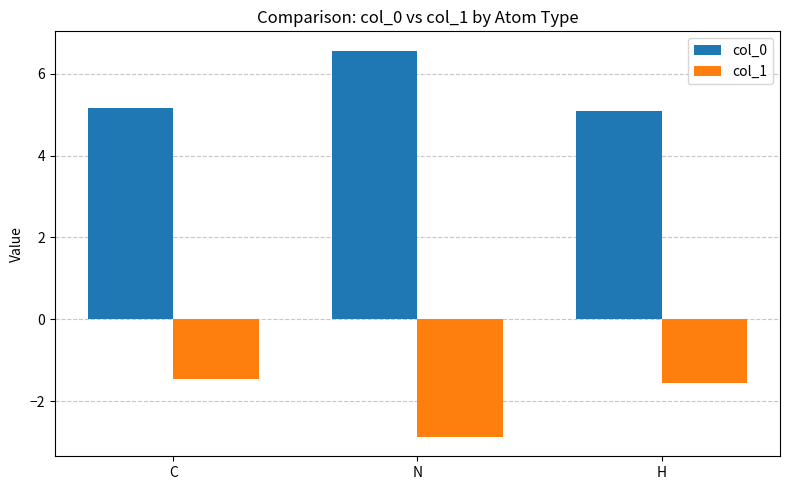

Is it true that col_0 equals 8.8 at H?

False